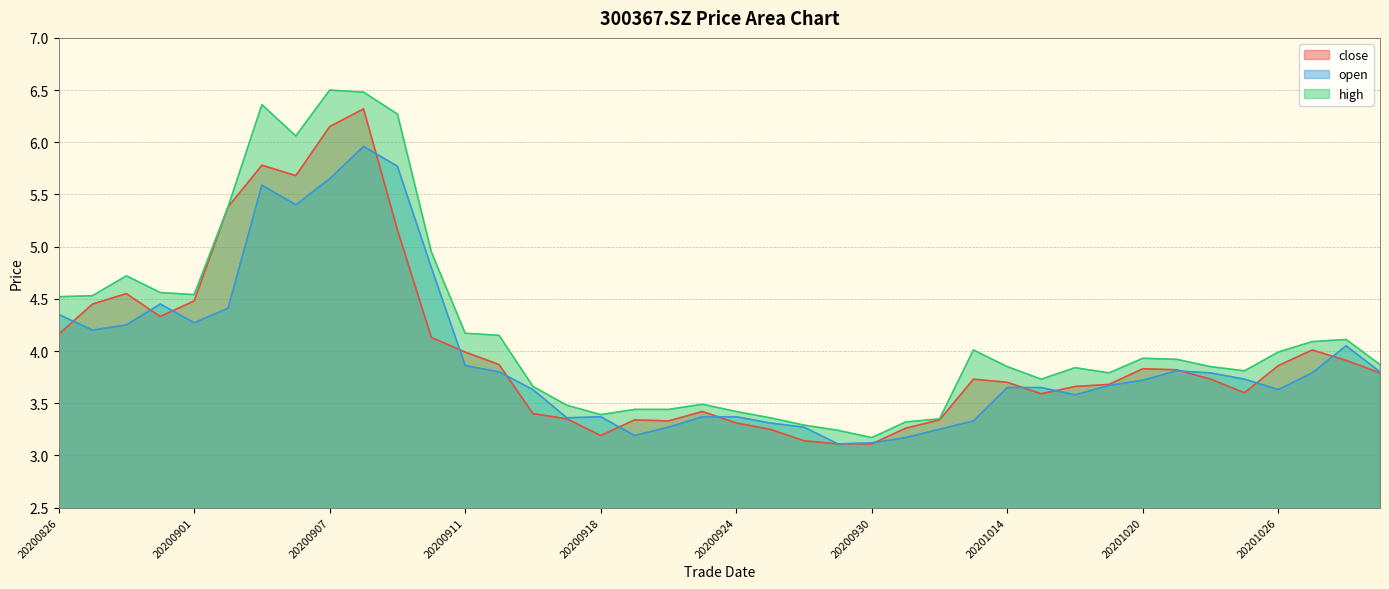

Where is open nearest to the value 4?

20201028